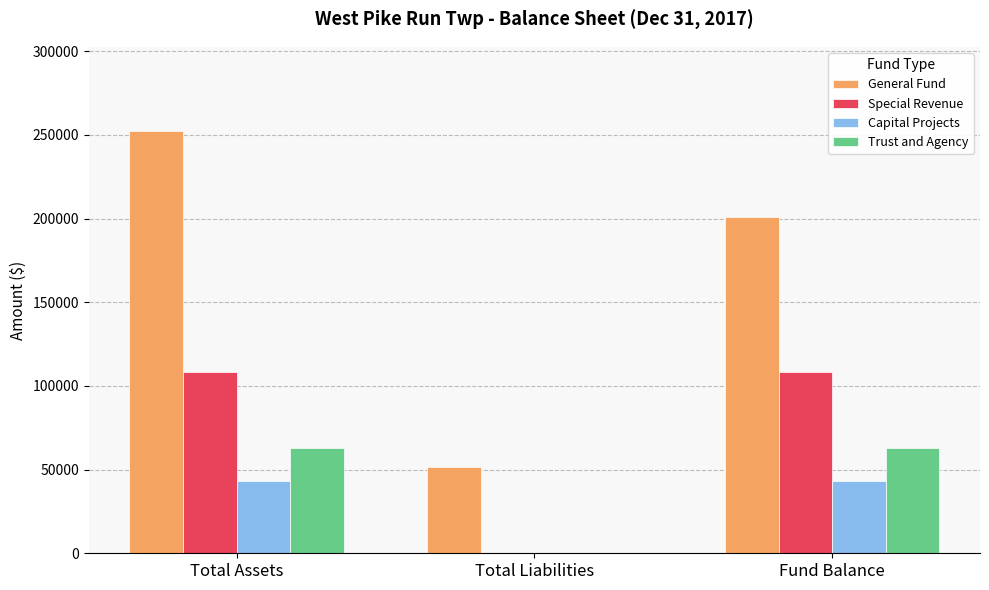

How many data points does each series have?

3